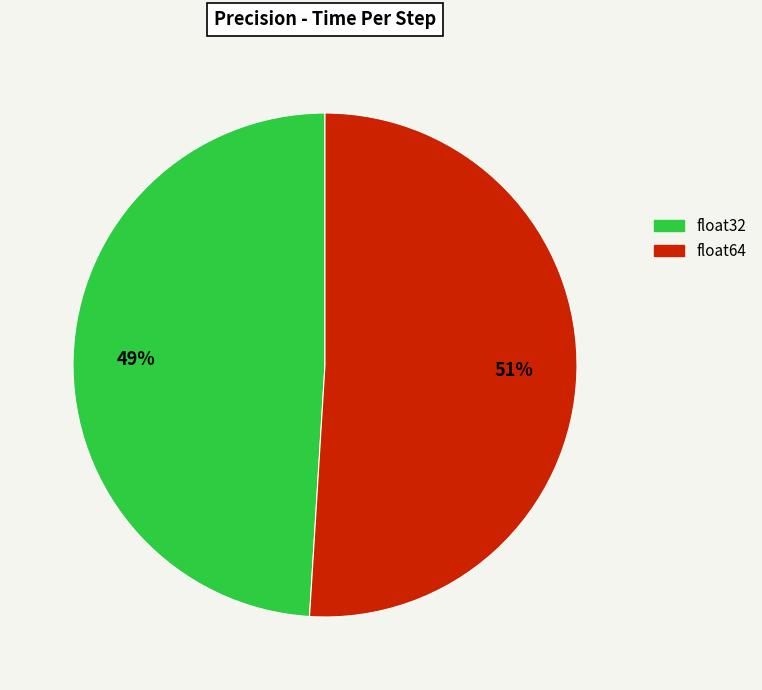

True or false: float64 accounts for 39% of the total.

False